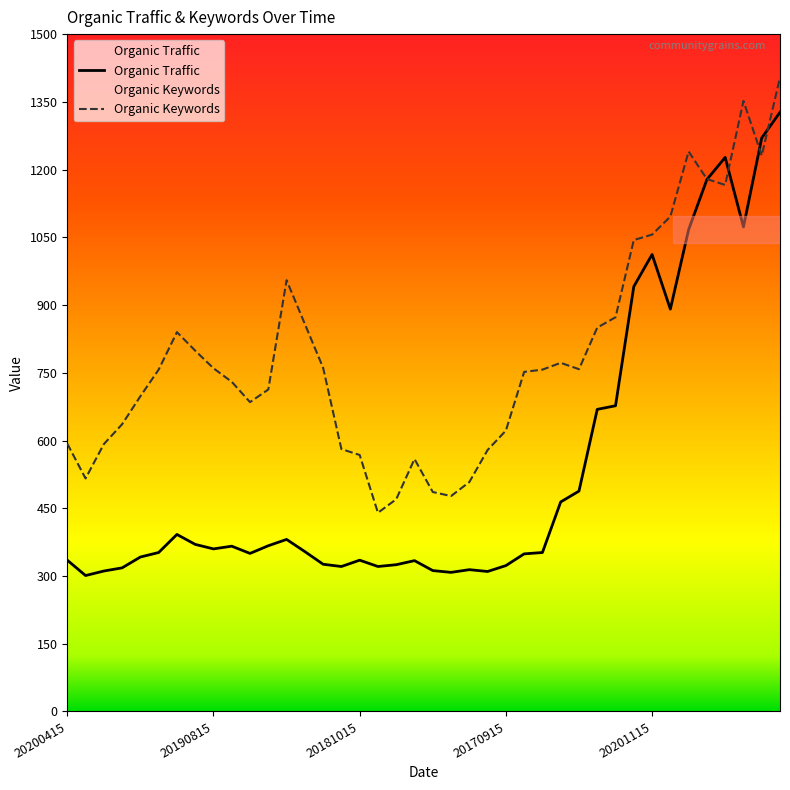

Is this an area chart (filled region under the line)?

No